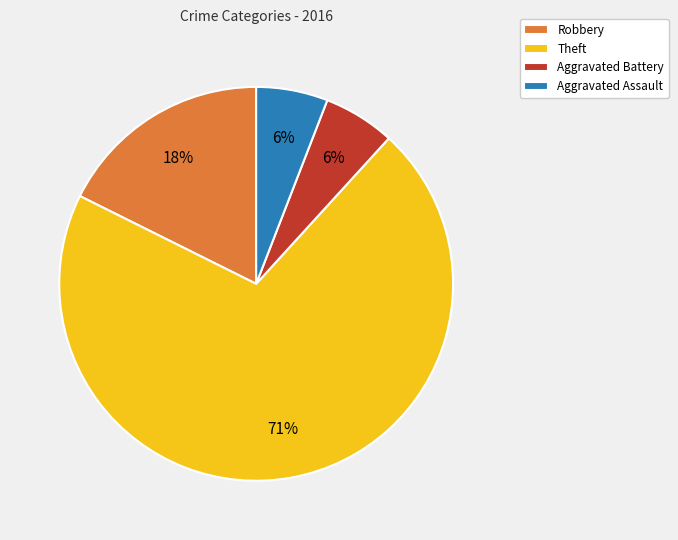

Is the sum of Aggravated Battery and Aggravated Assault greater than half?

No